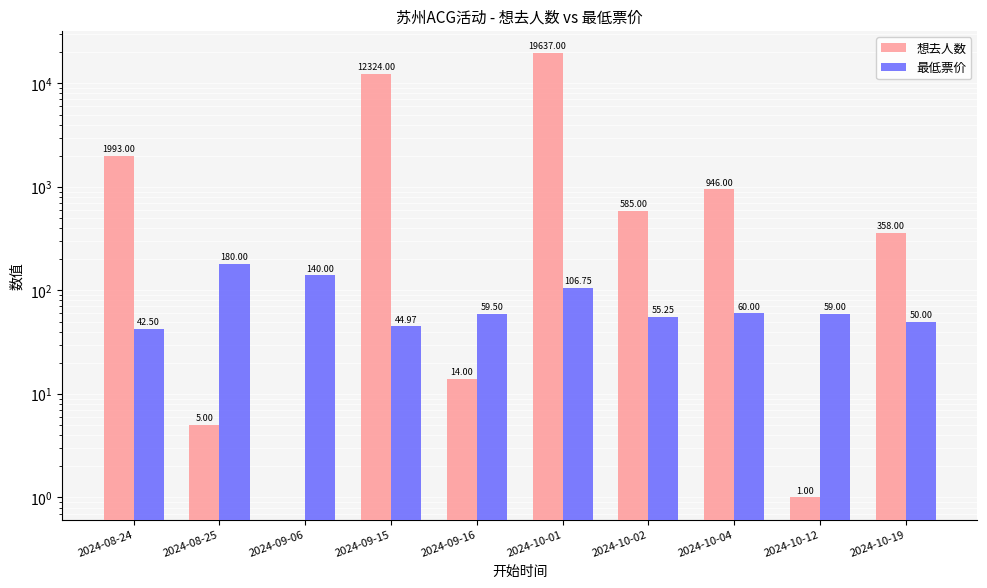

Are the bars grouped side by side (vs. stacked)?

Yes